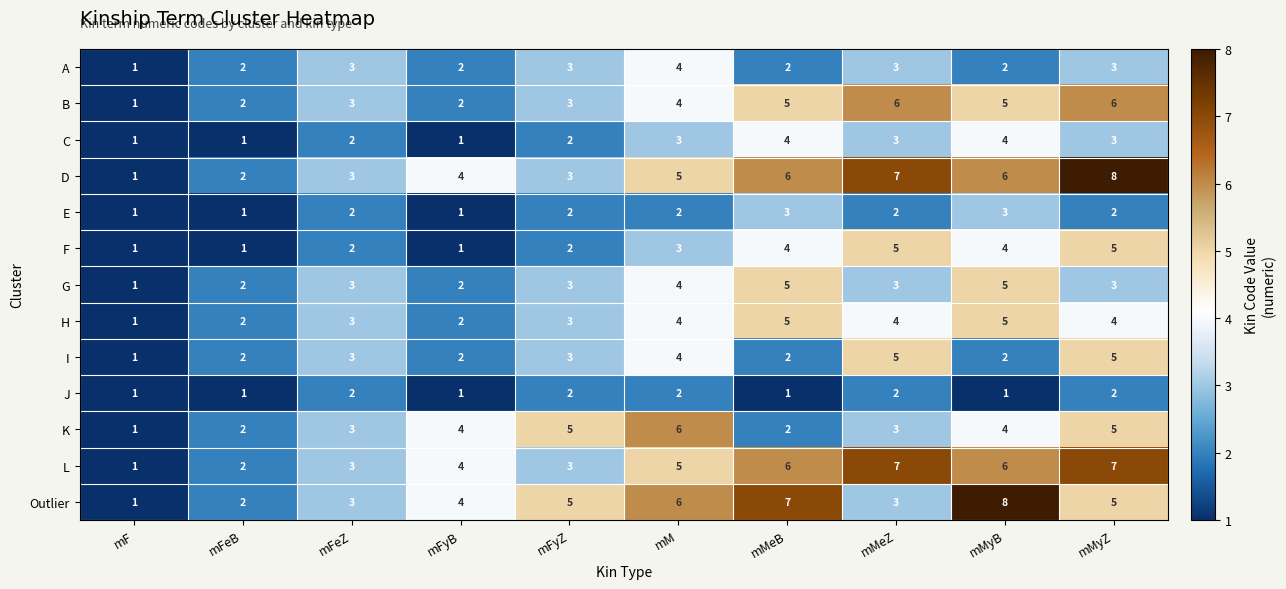

True or false: F has a value of 8 at mMeZ.

False